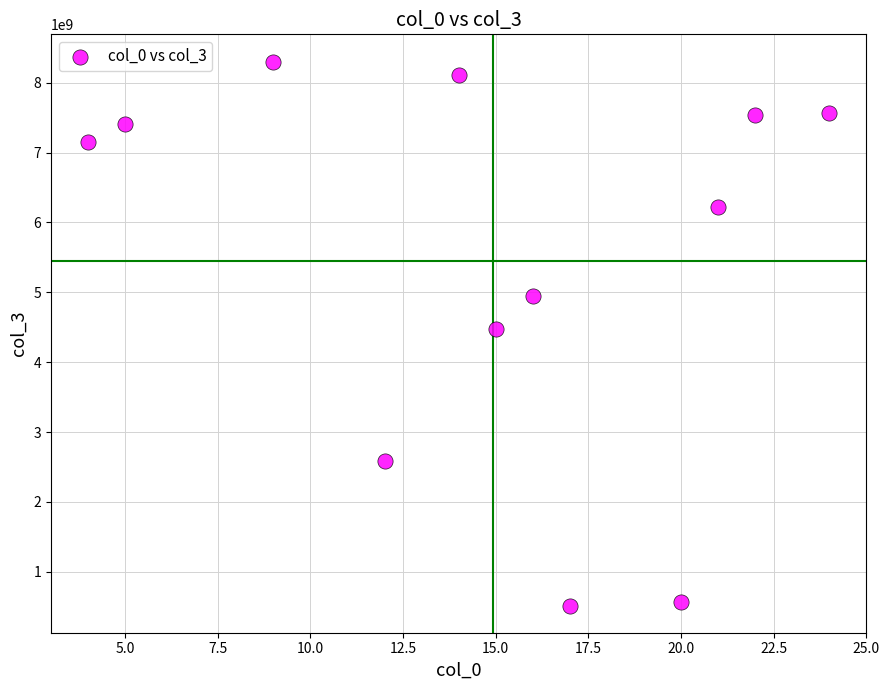

What is the average Y value?

5451738671